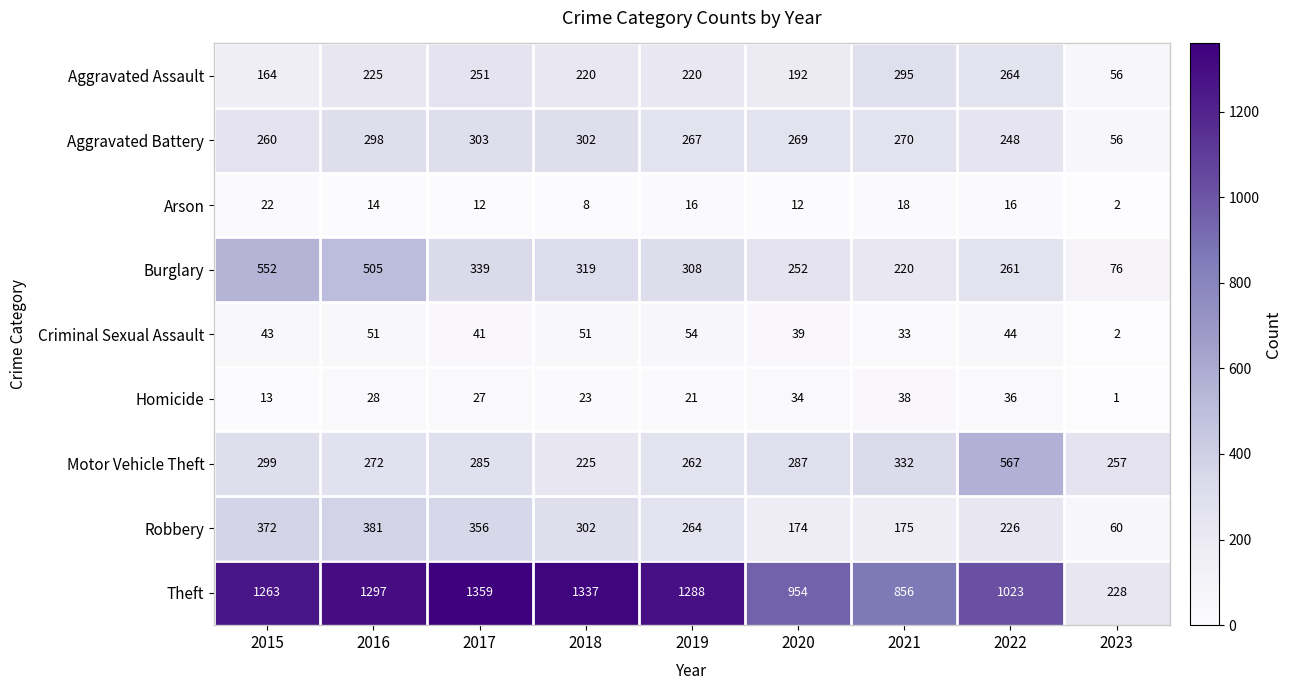

Which series has the largest total across all categories?

Theft